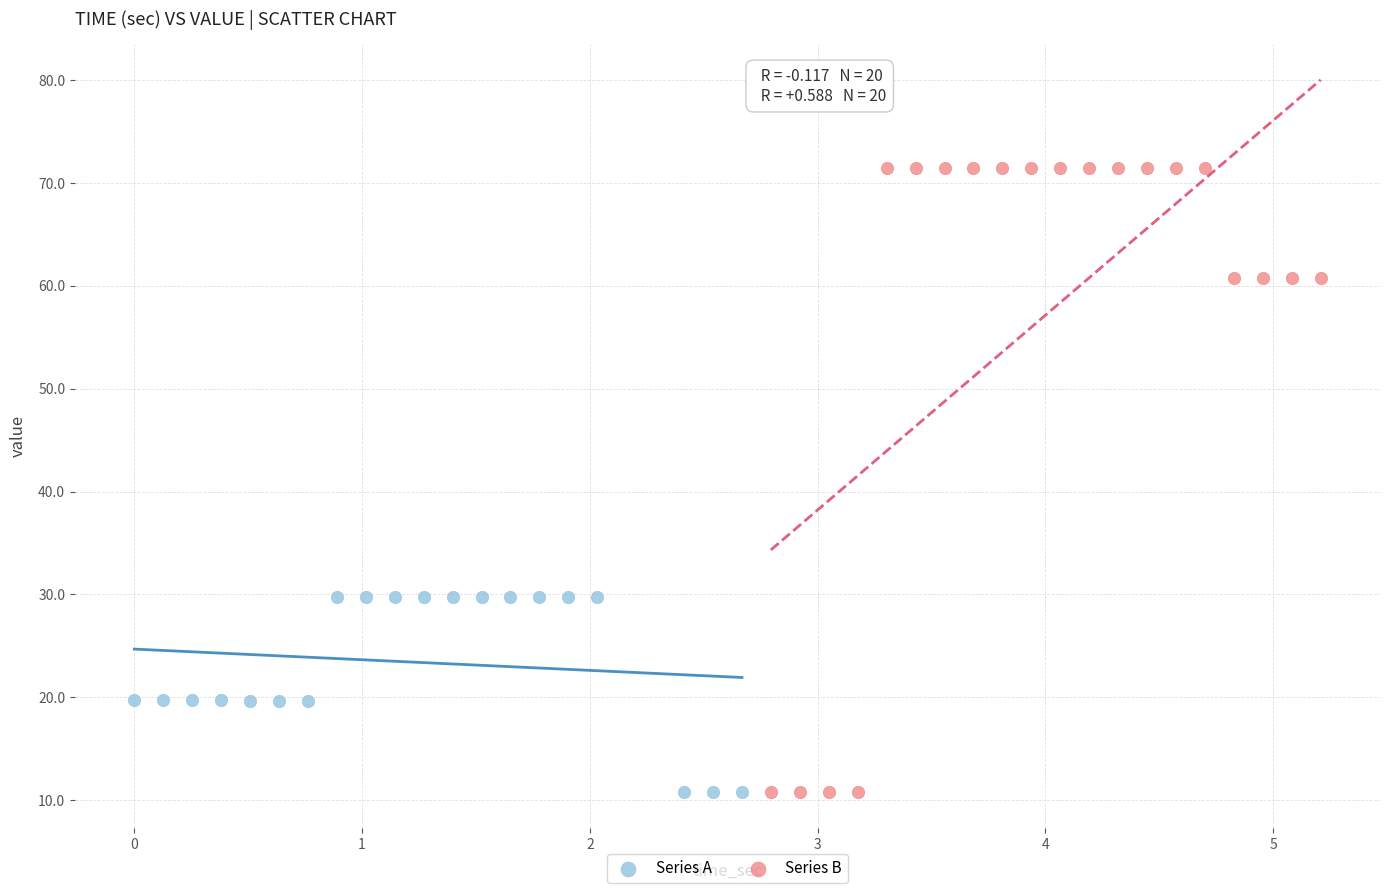

Which series reaches the maximum Y coordinate?

Series B